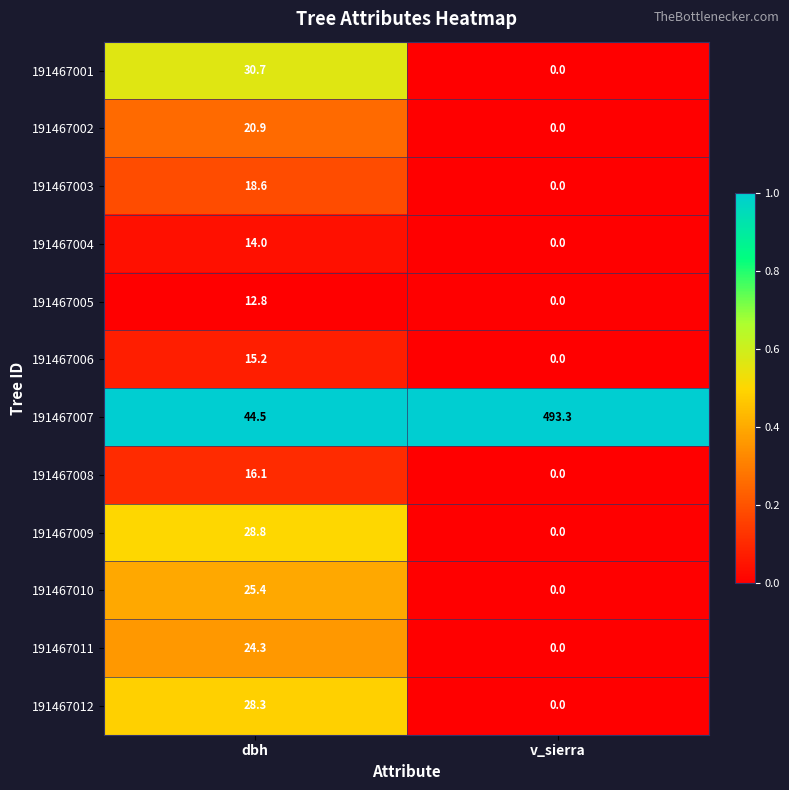

At dbh, list the series in order from largest to smallest.

191467007, 191467001, 191467009, 191467012, 191467010, 191467011, 191467002, 191467003, 191467008, 191467006, 191467004, 191467005